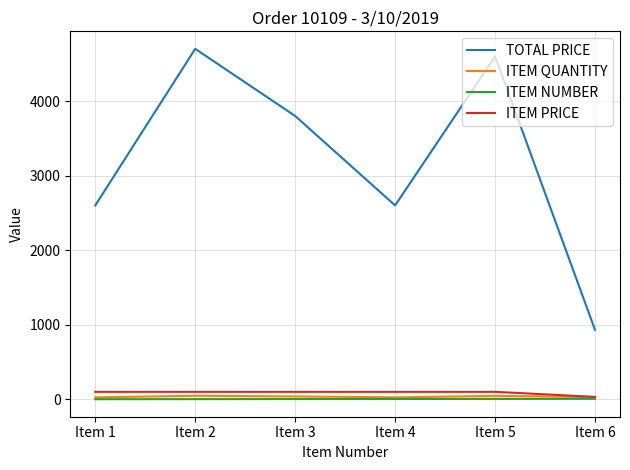

True or false: ITEM PRICE and TOTAL PRICE intersect in this chart.

False